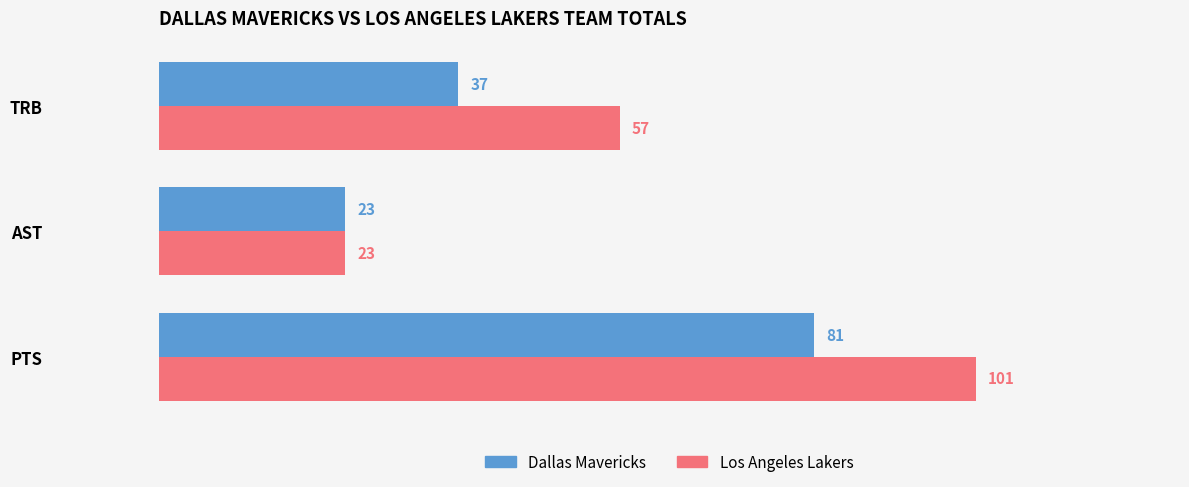

What is the difference between the highest and lowest values at TRB?

20